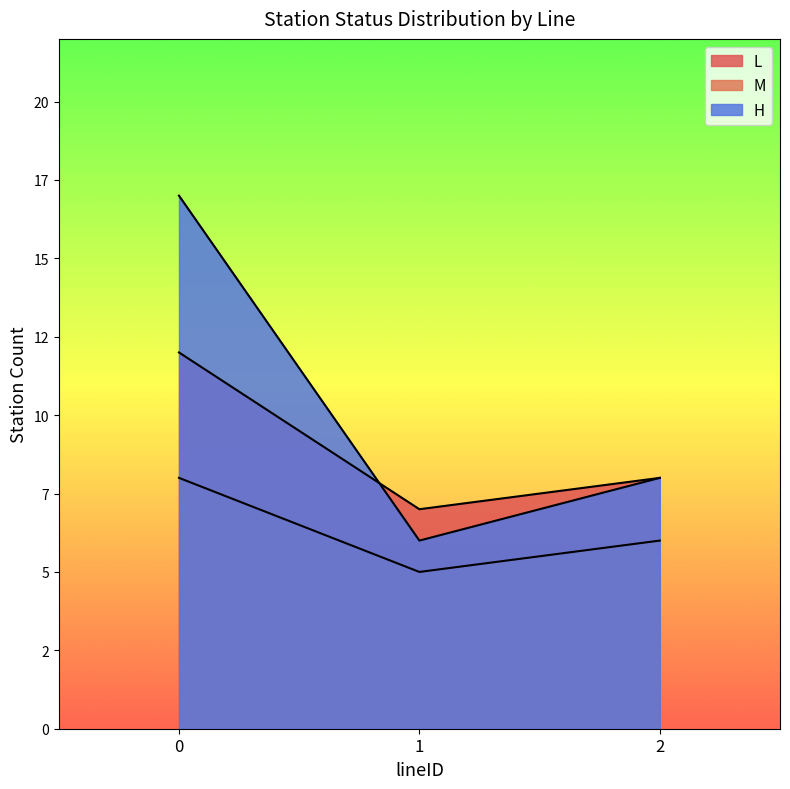

Which category has the lowest value across all series?

1